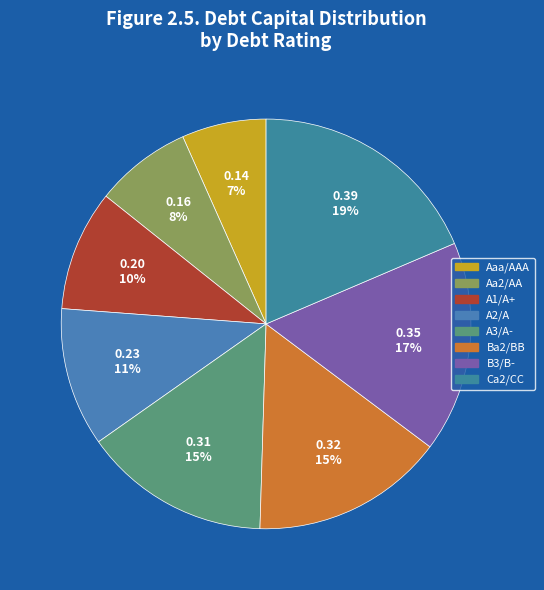

Is it true that Aaa/AAA is 7% of the pie?

True